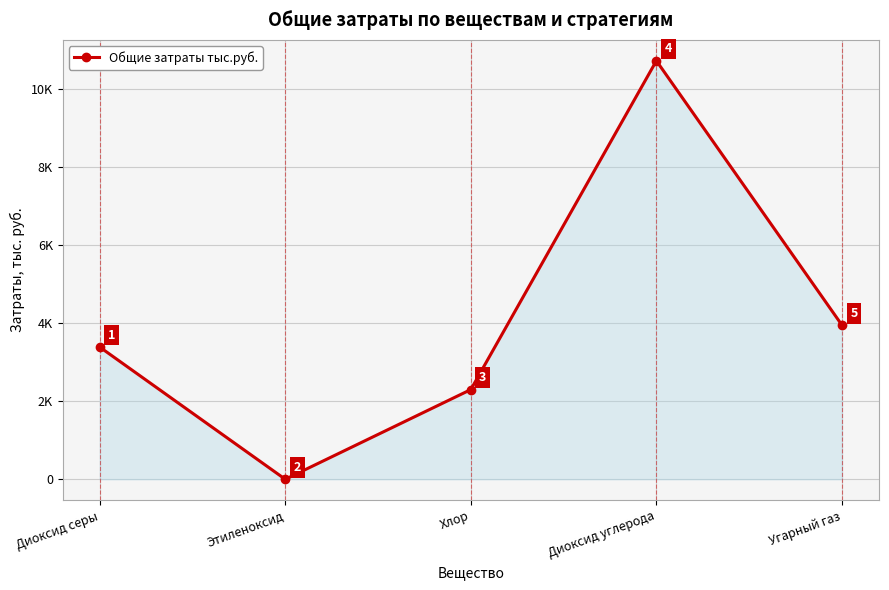

What is the label of the 2nd point from the left?

Этиленоксид